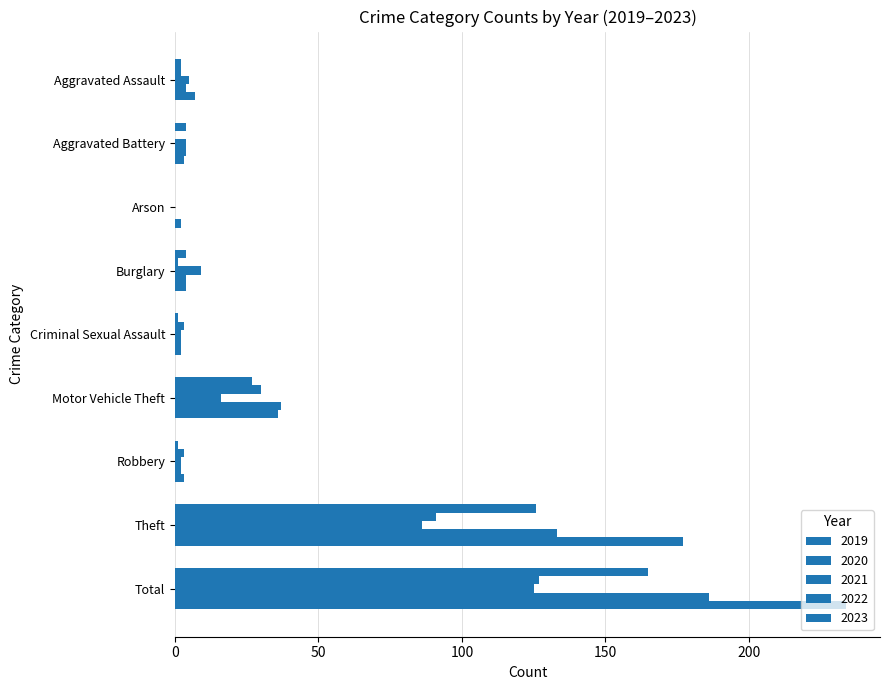

Count the number of categories in the chart.

9